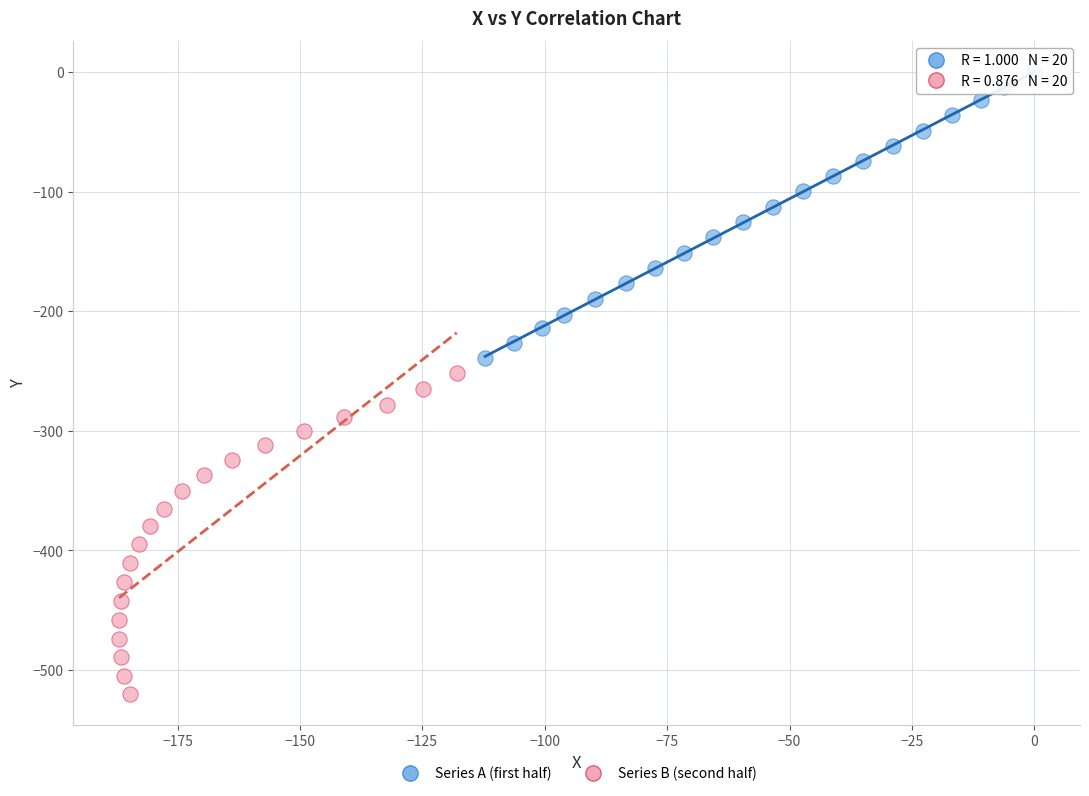

Which series reaches the maximum Y coordinate?

Series A (first half)